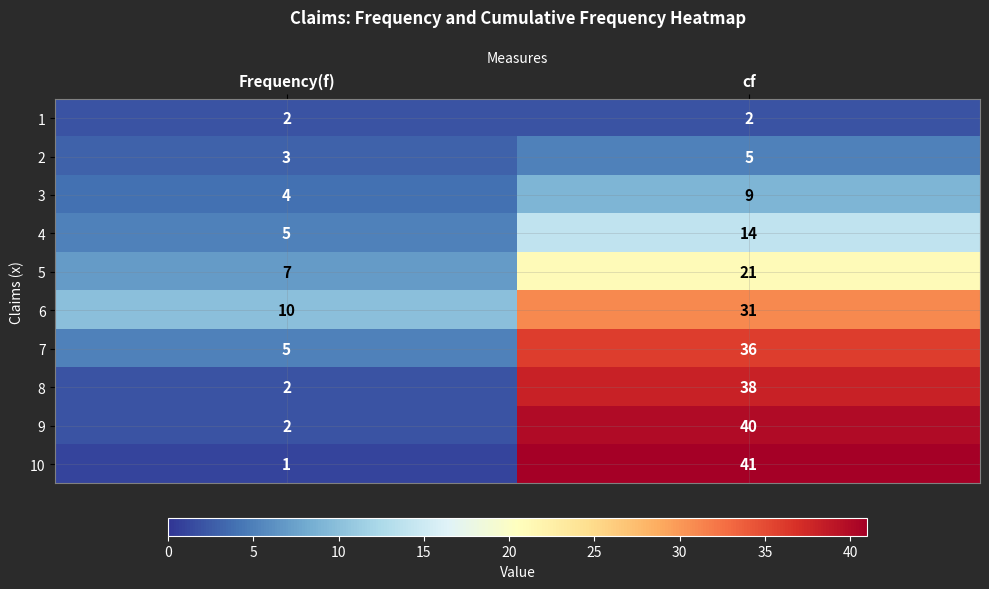

At which category does the chart reach its minimum across all series?

Frequency(f)